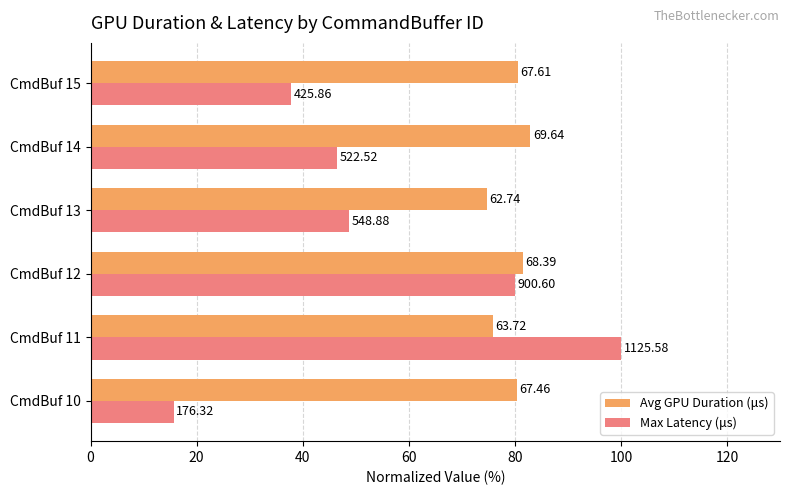

At how many categories does at least one series exceed 35?

6